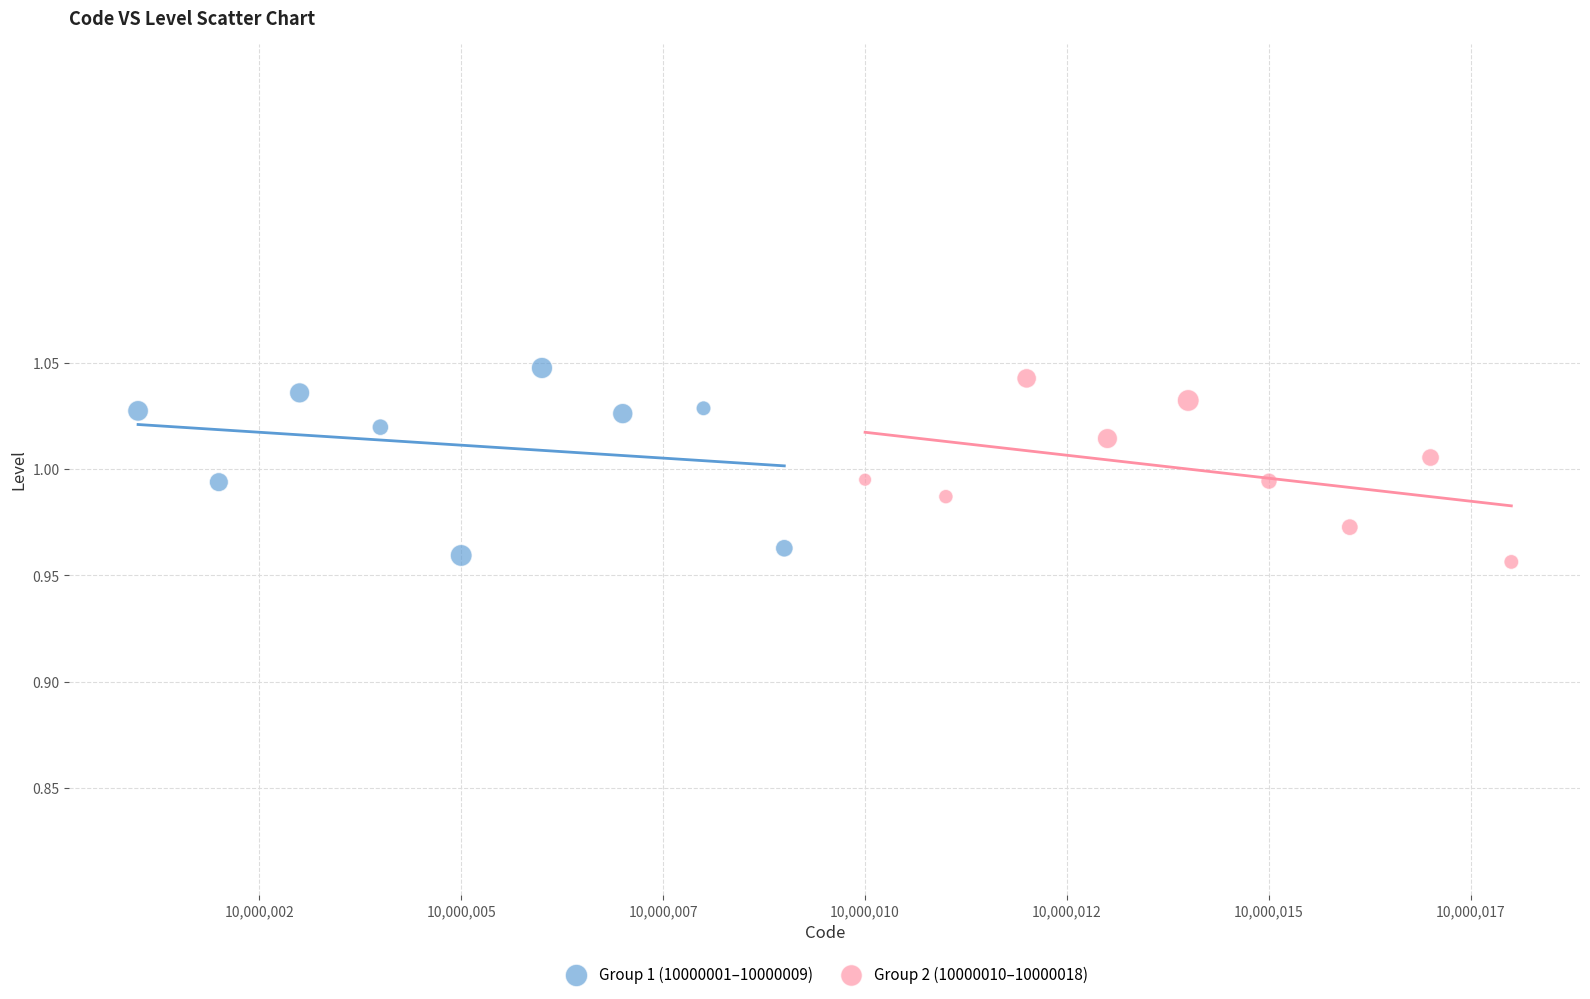

What are all the series names shown in the legend?

Group 1 (10000001–10000009), Group 2 (10000010–10000018)